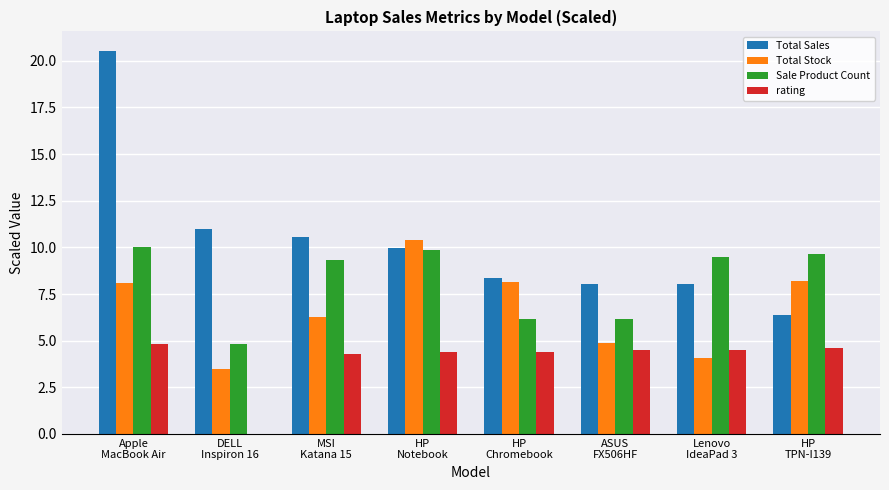

Which series has the largest total across all categories?

Total Sales